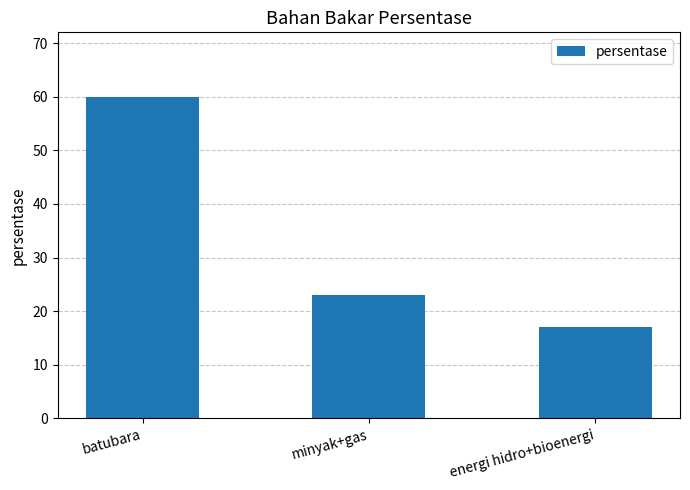

What is the ratio of the value at energi hidro+bioenergi to the value at minyak+gas?

0.7